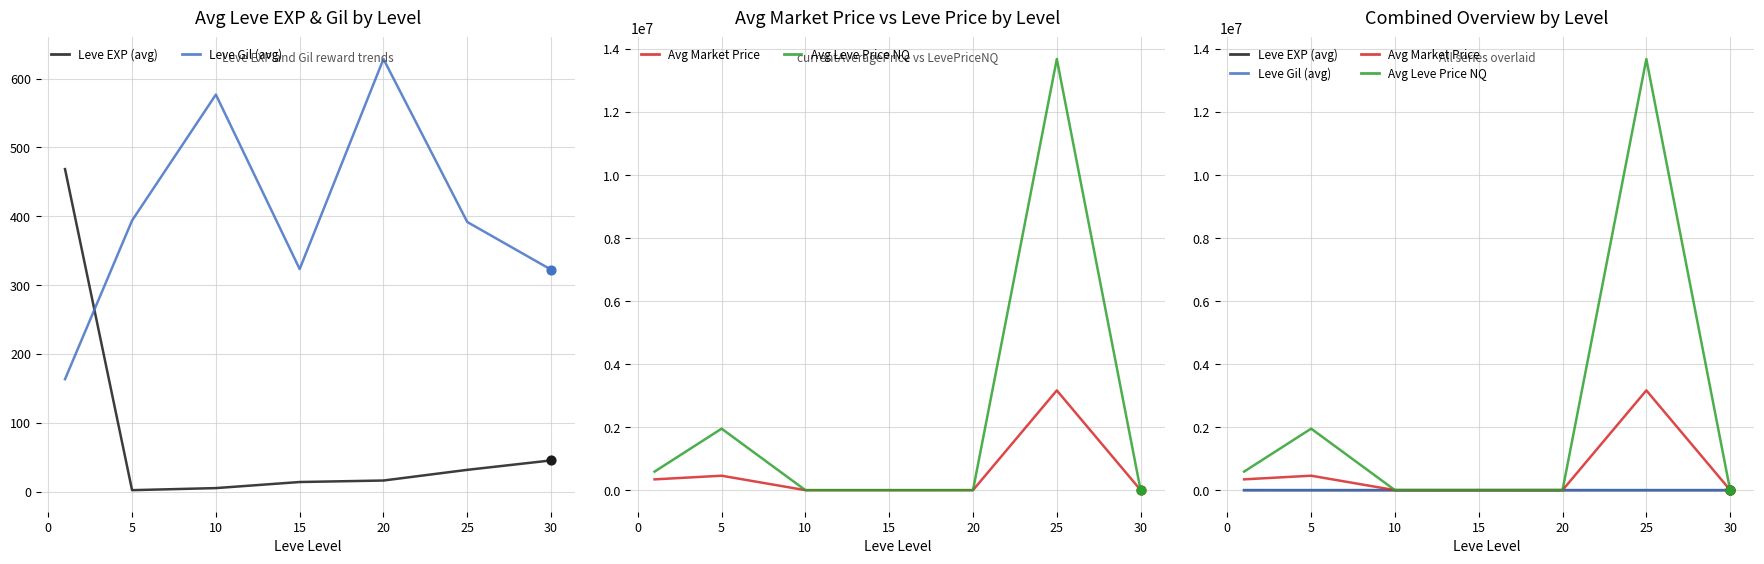

What is the total value across all series at 20?

2586.3